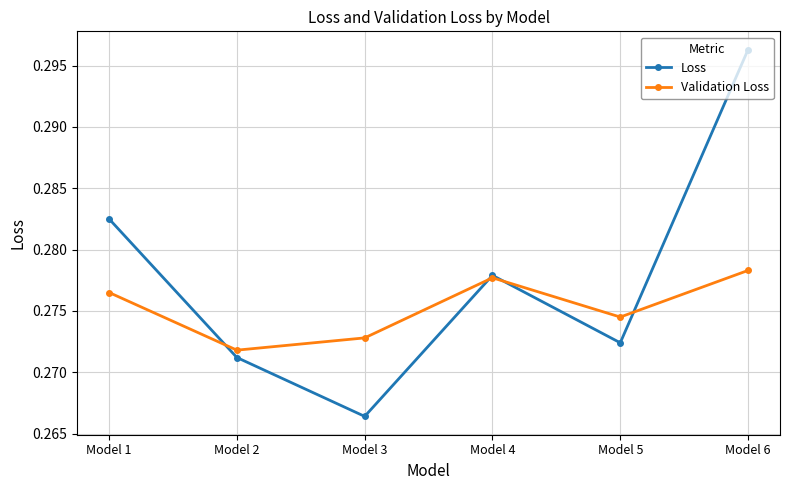

How many interior local peaks does the Loss series have?

1